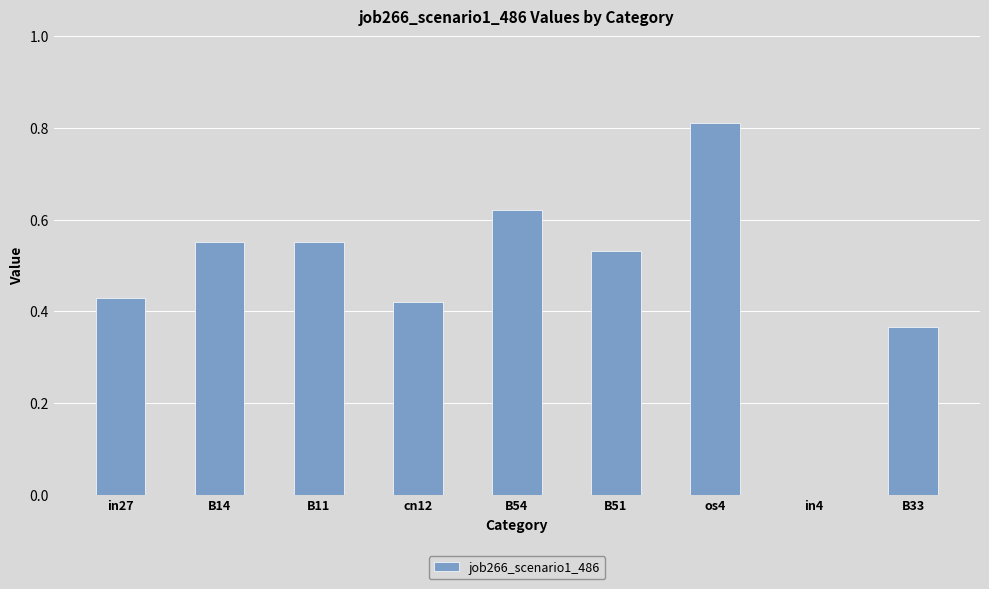

What is the change in value from B14 to cn12?

-0.1